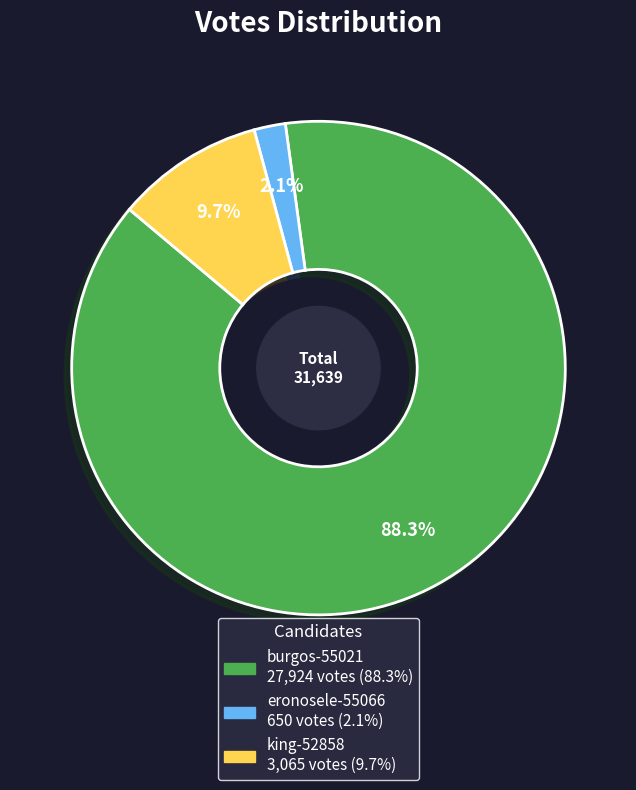

Which slice is the largest?

burgos-55021